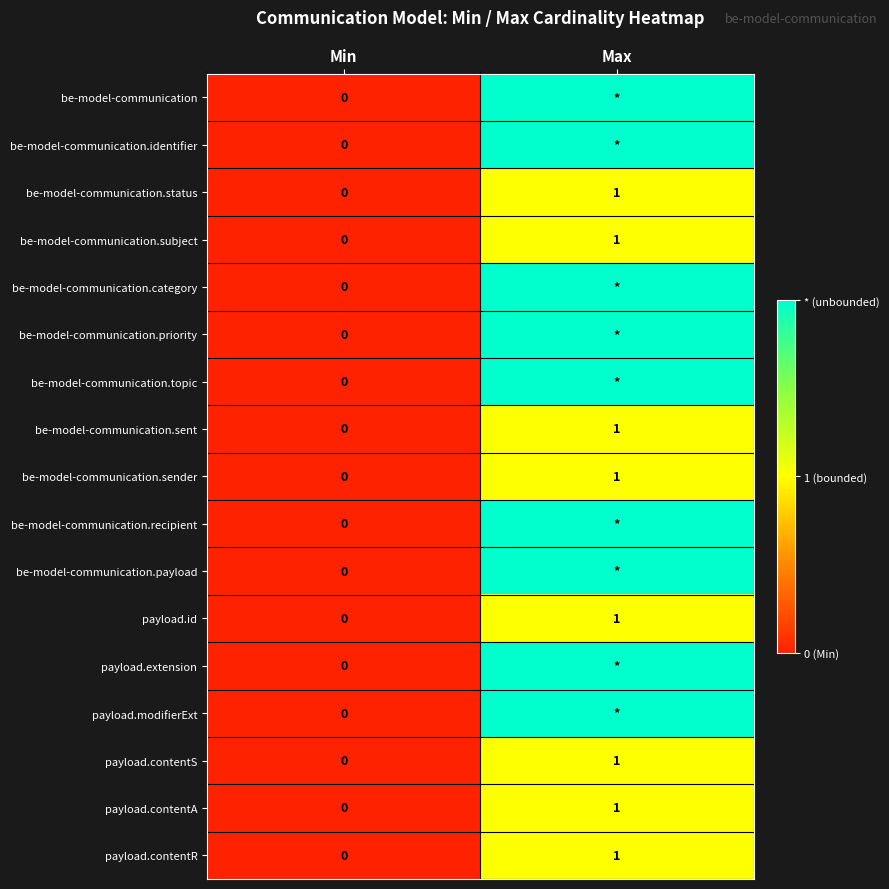

Is it true that be-model-communication.subject equals -1 at Min?

False